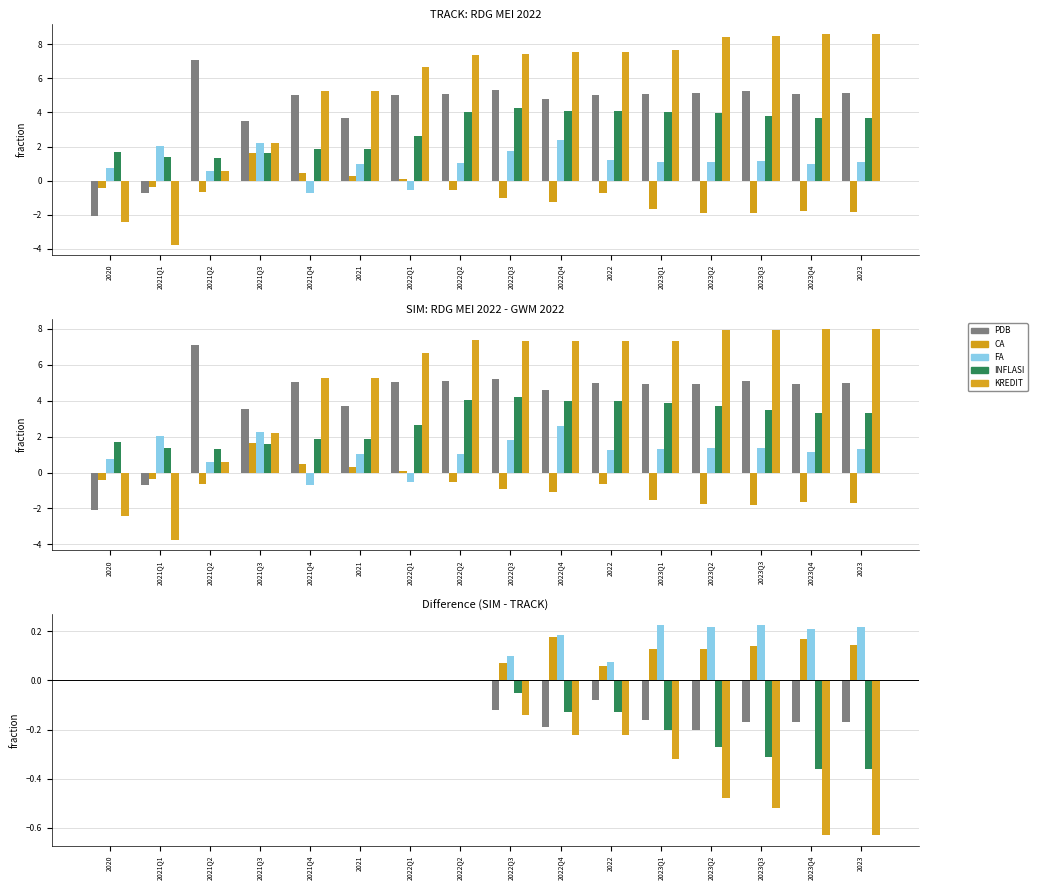

What position from the right is 2022Q3?

8